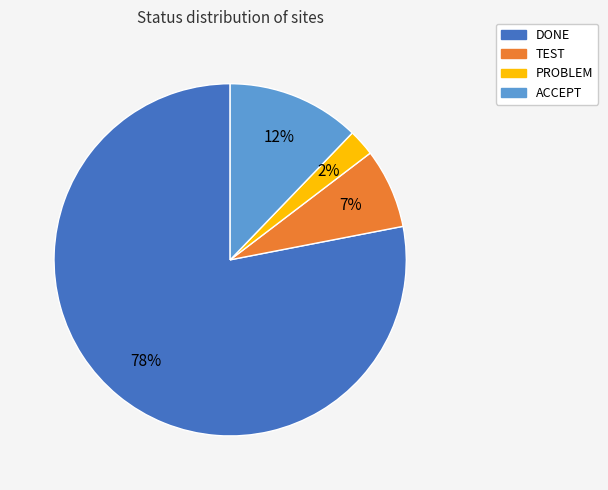

Which category accounts for the majority?

DONE